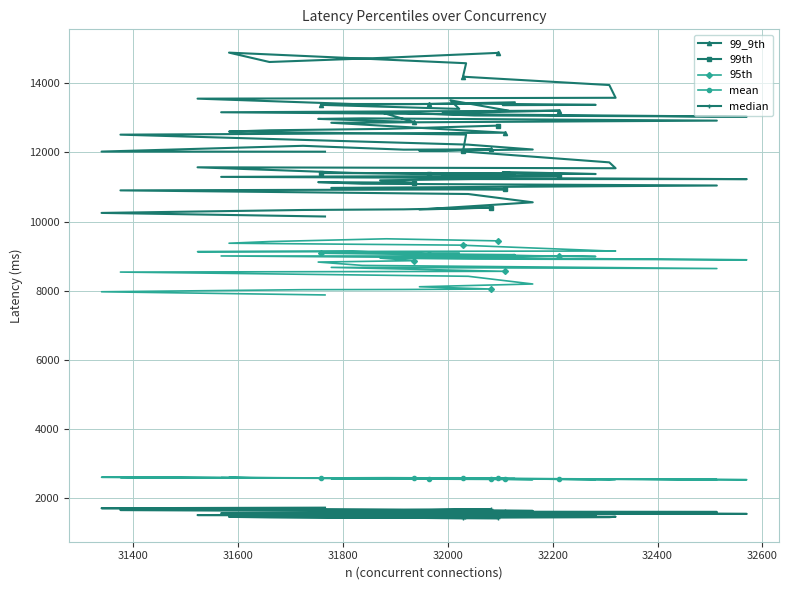

In 99_9th, how many points are higher than both neighbors (excluding endpoints)?

9